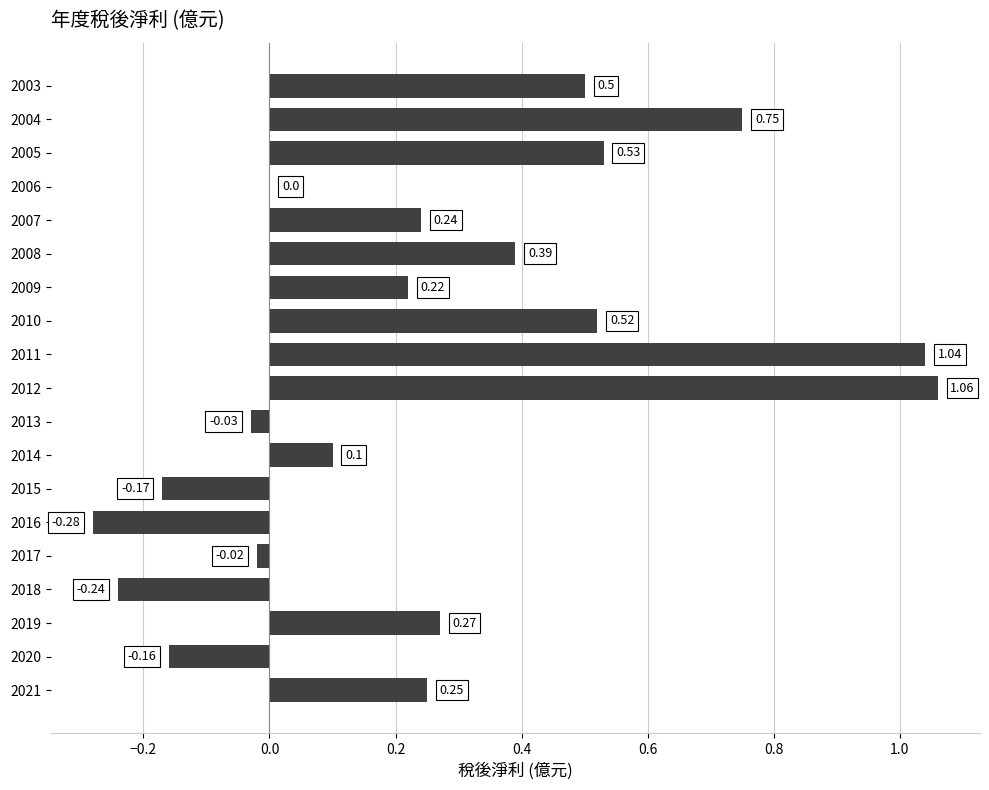

What is the sum of all values?

5.0